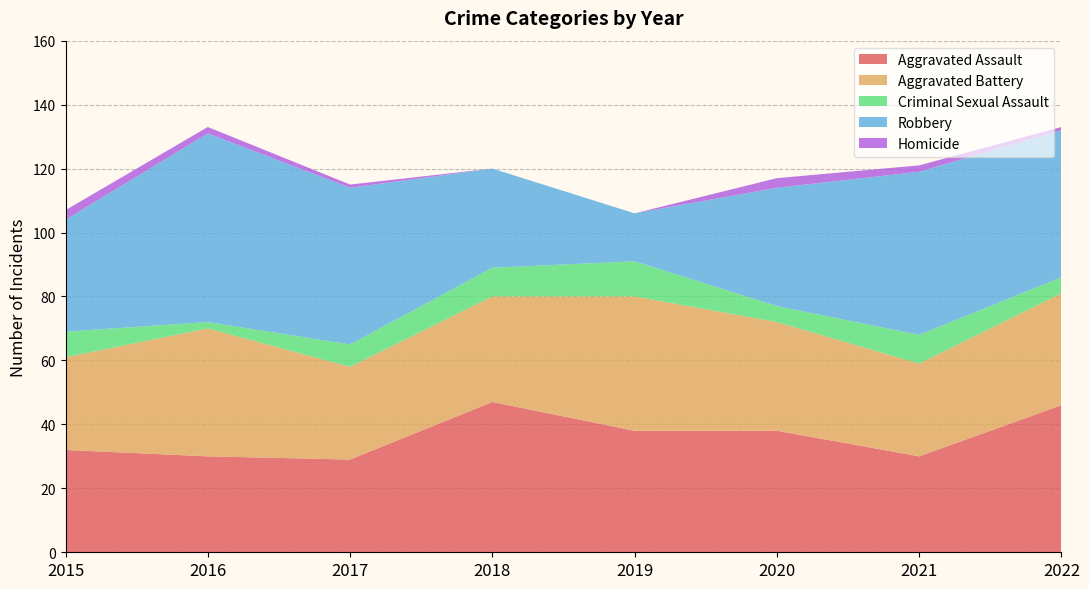

Reading left to right, what are all the values shown in this chart?

Aggravated Assault: 32	30	29	47	38	38	30	46
Aggravated Battery: 29	40	29	33	42	34	29	35
Criminal Sexual Assault: 8	2	7	9	11	5	9	5
Robbery: 35	59	49	31	15	37	51	46
Homicide: 3	2	1	0	0	3	2	1